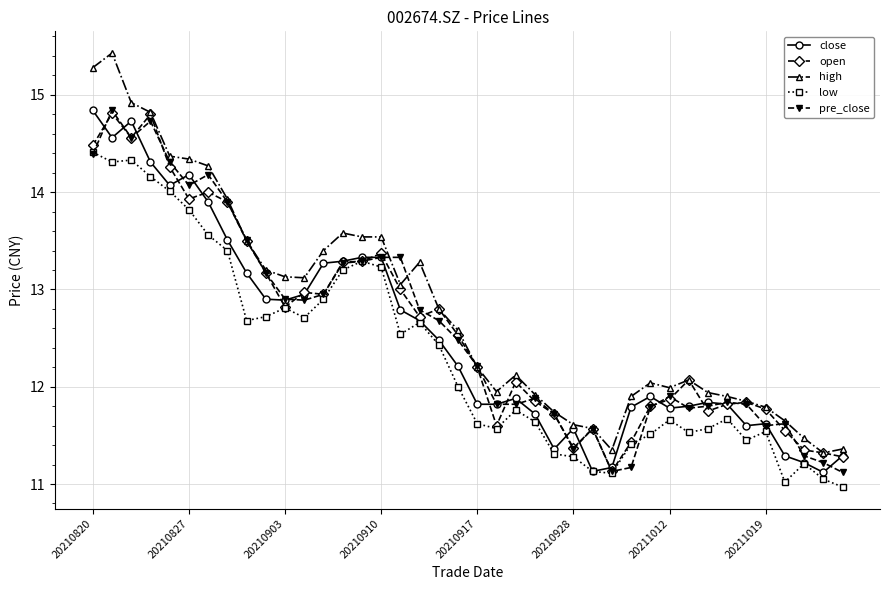

What is the value of the pre_close point at the 5th from the left?

14.3